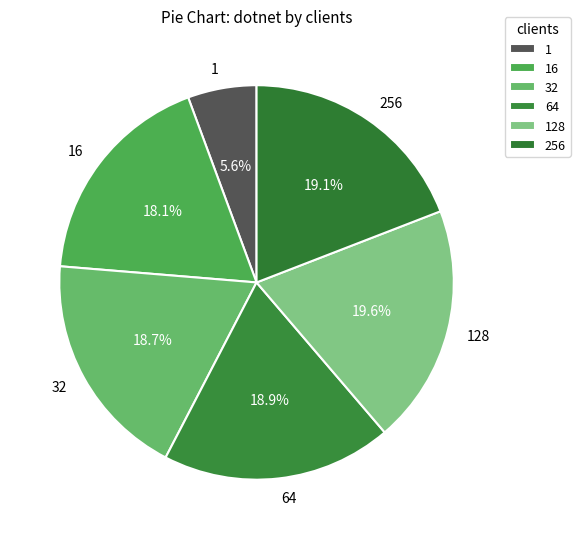

Which has a higher value, 16 or 256?

256